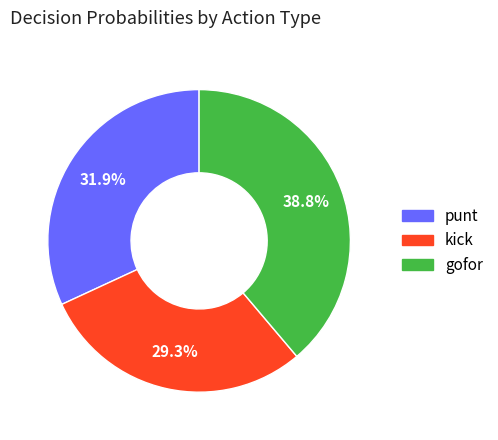

To the nearest percent, what percentage of the pie is kick?

29%